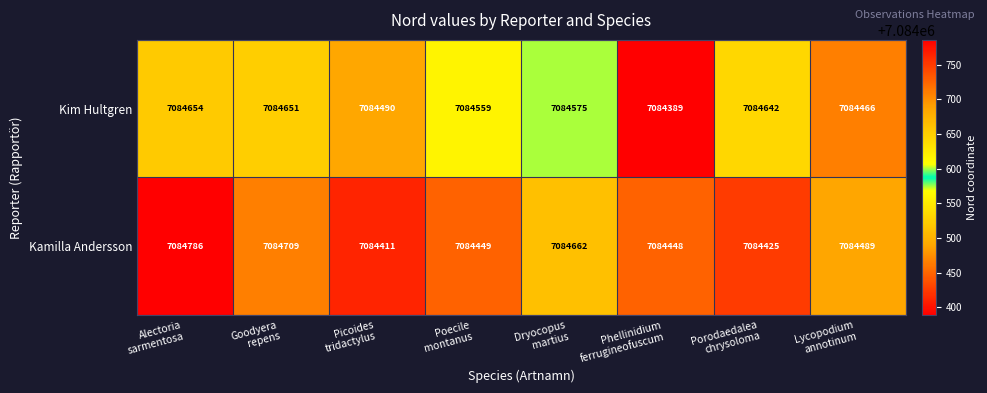

What is the average value of the Kamilla Andersson series?

7084547